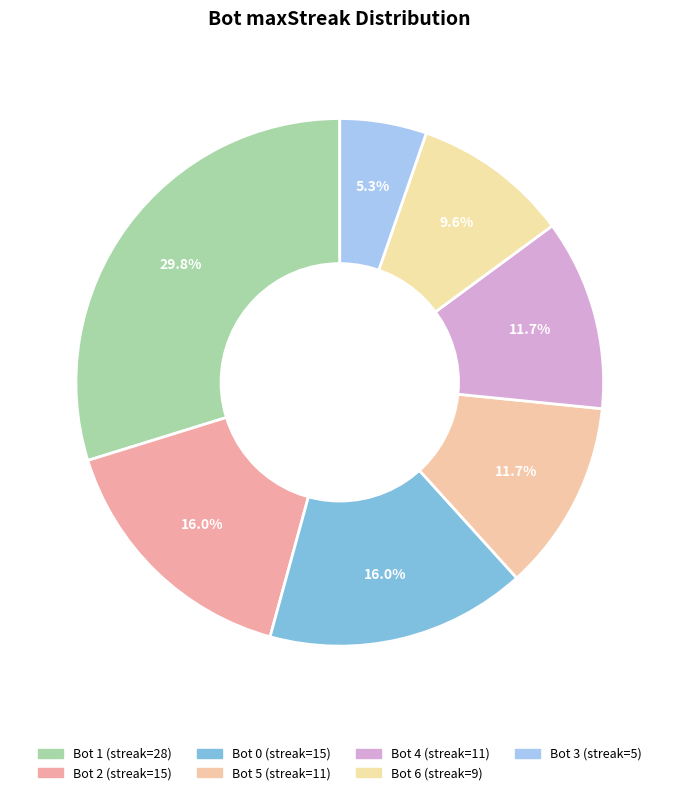

To the nearest percent, what is the average slice percentage?

14%